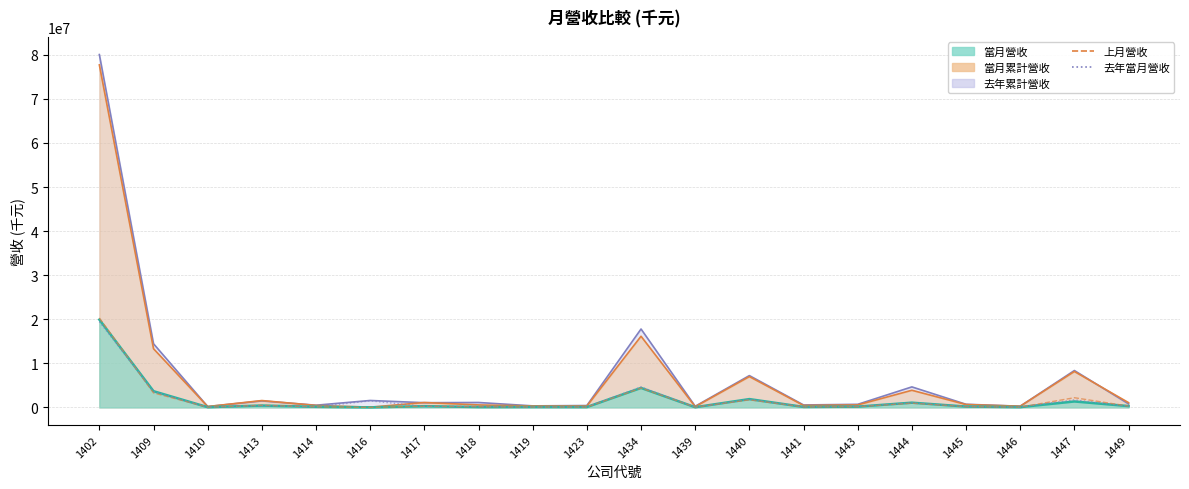

What is the minimum value shown in the chart?

10795